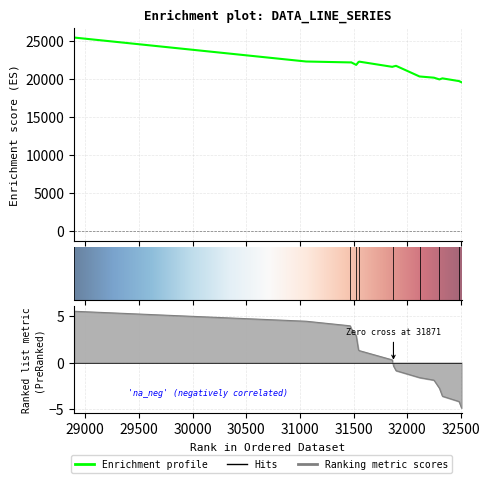

What is the difference between the values at 31553 and 31860?

683